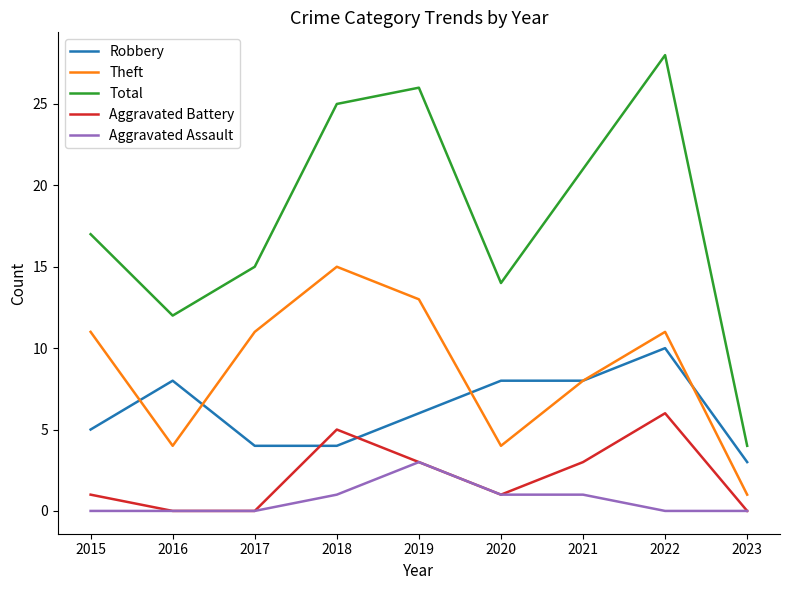

At which label does Total reach its peak?

2022